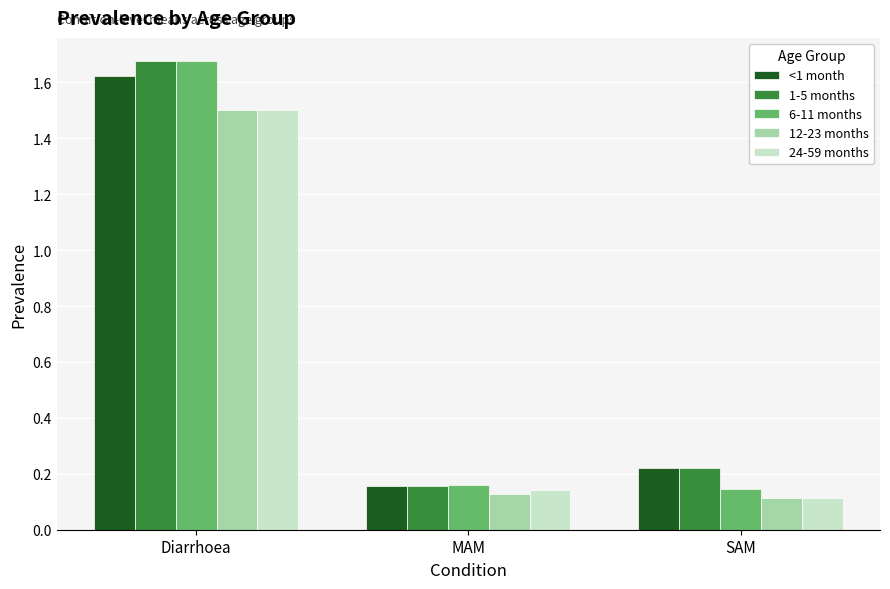

What is the difference between the maximum and minimum values in the 12-23 months series?

1.4